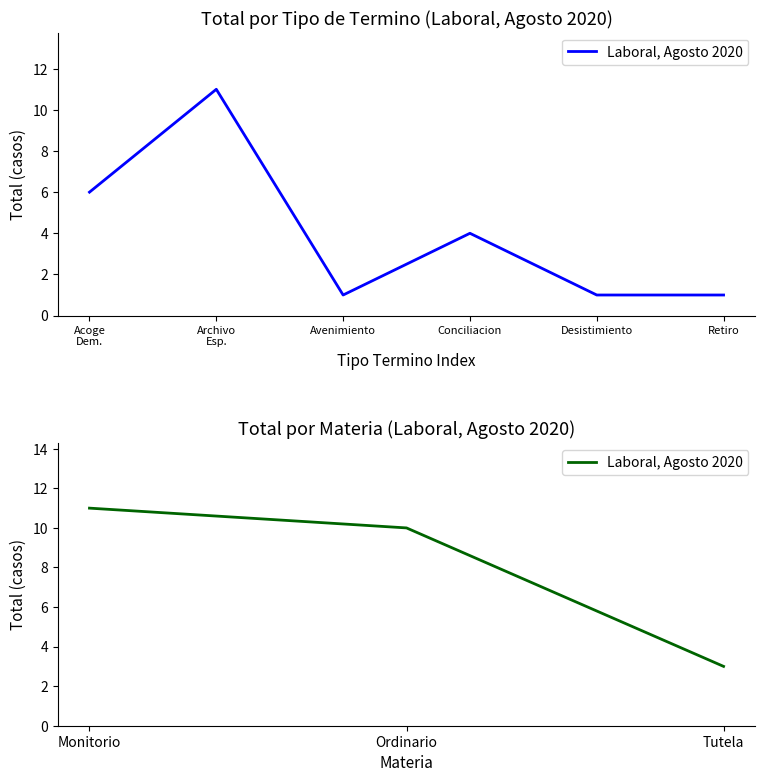

Does the chart display data point markers on the line(s)?

No